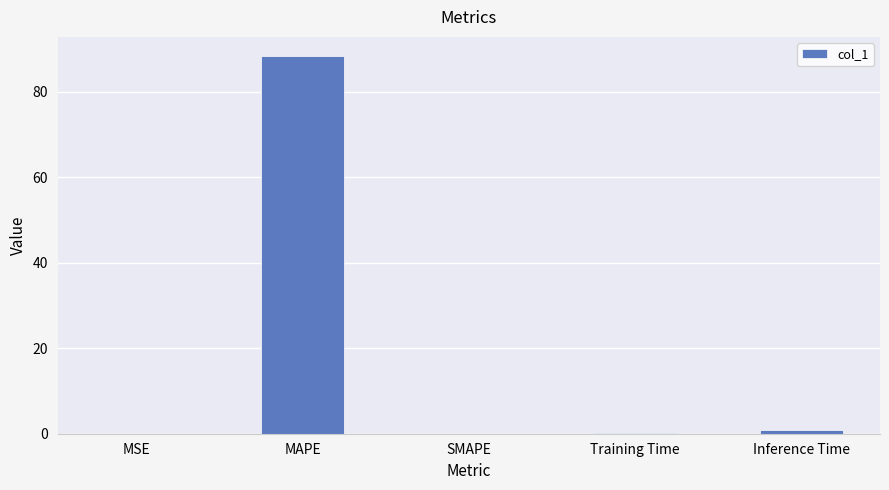

What is the sum of all values?

89.5